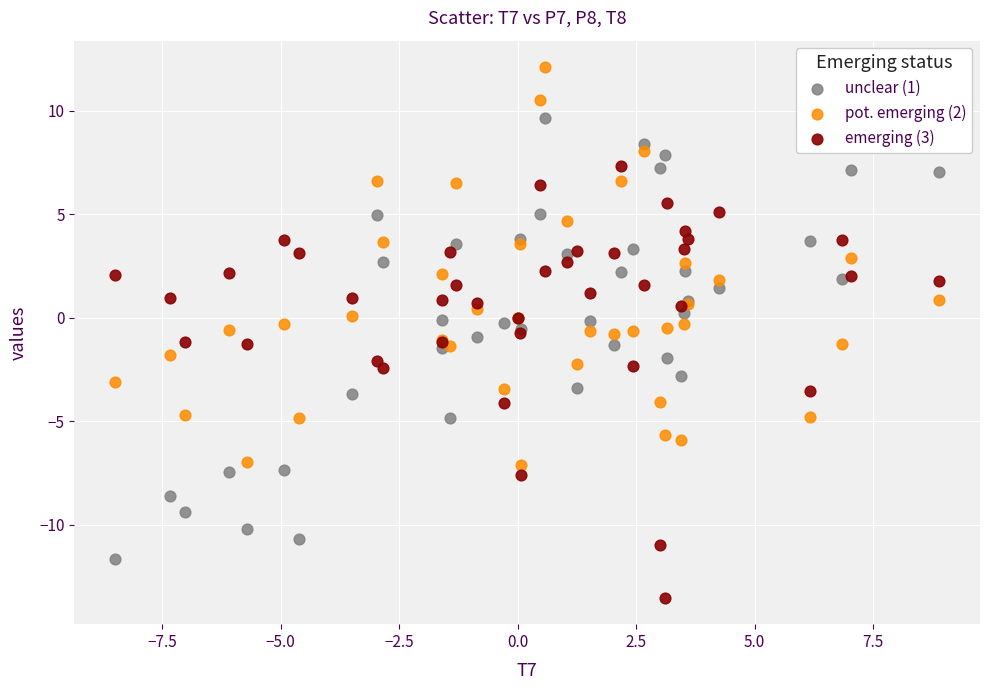

Which series reaches the maximum Y coordinate?

pot. emerging (2)